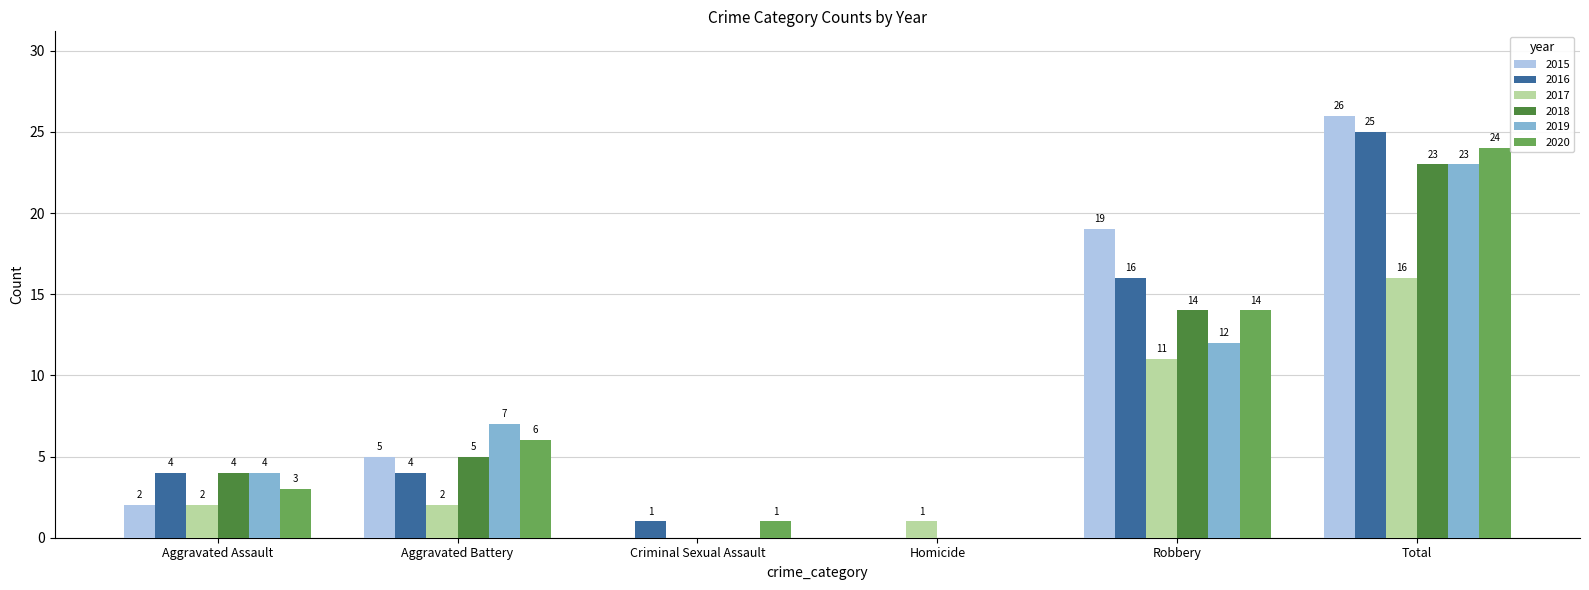

At which label is 2017 closest to 8?

Robbery